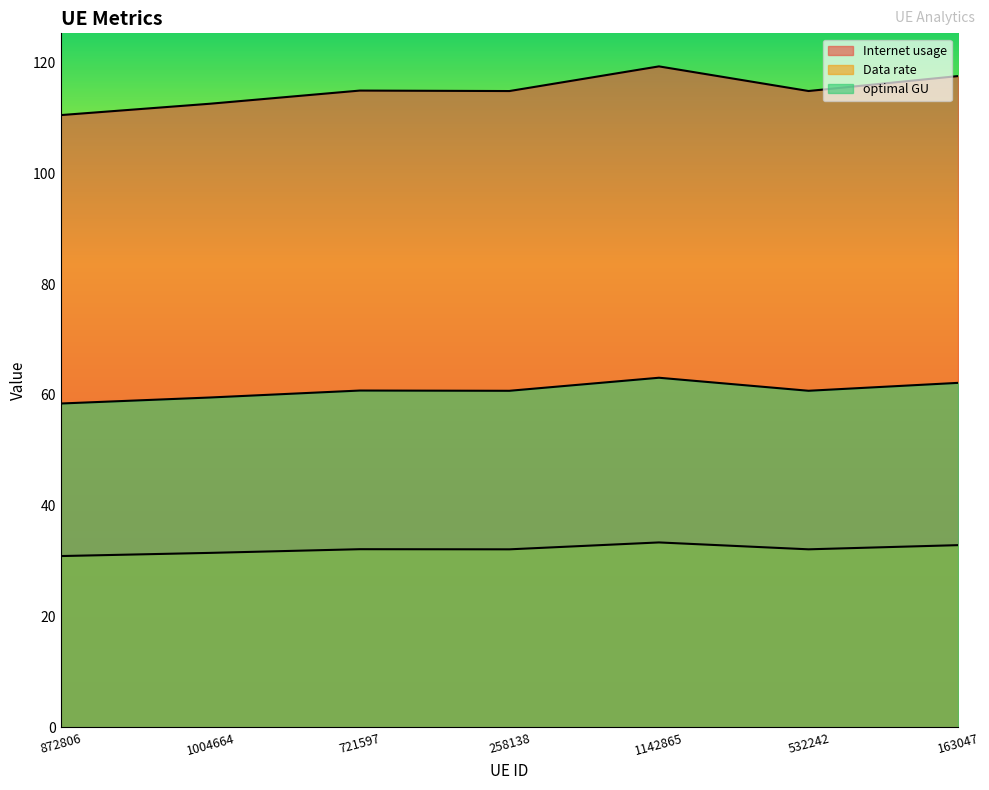

True or false: optimal GU and Data rate cross at least once.

False